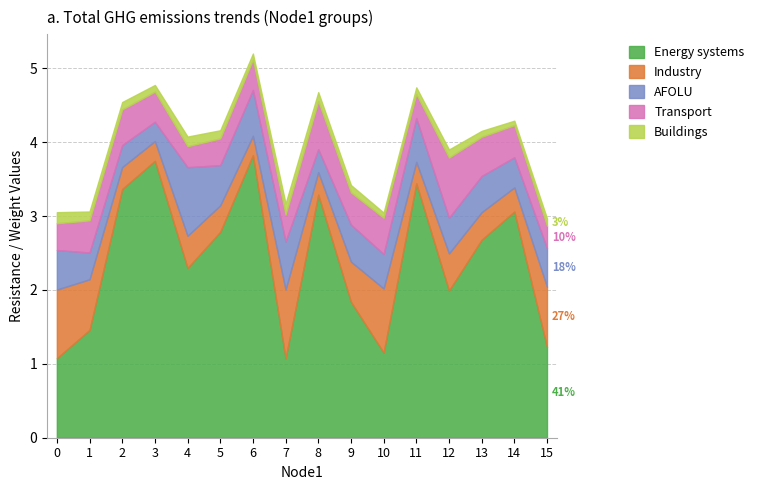

What is the sum of the Buildings values at 0 and 6?

0.2